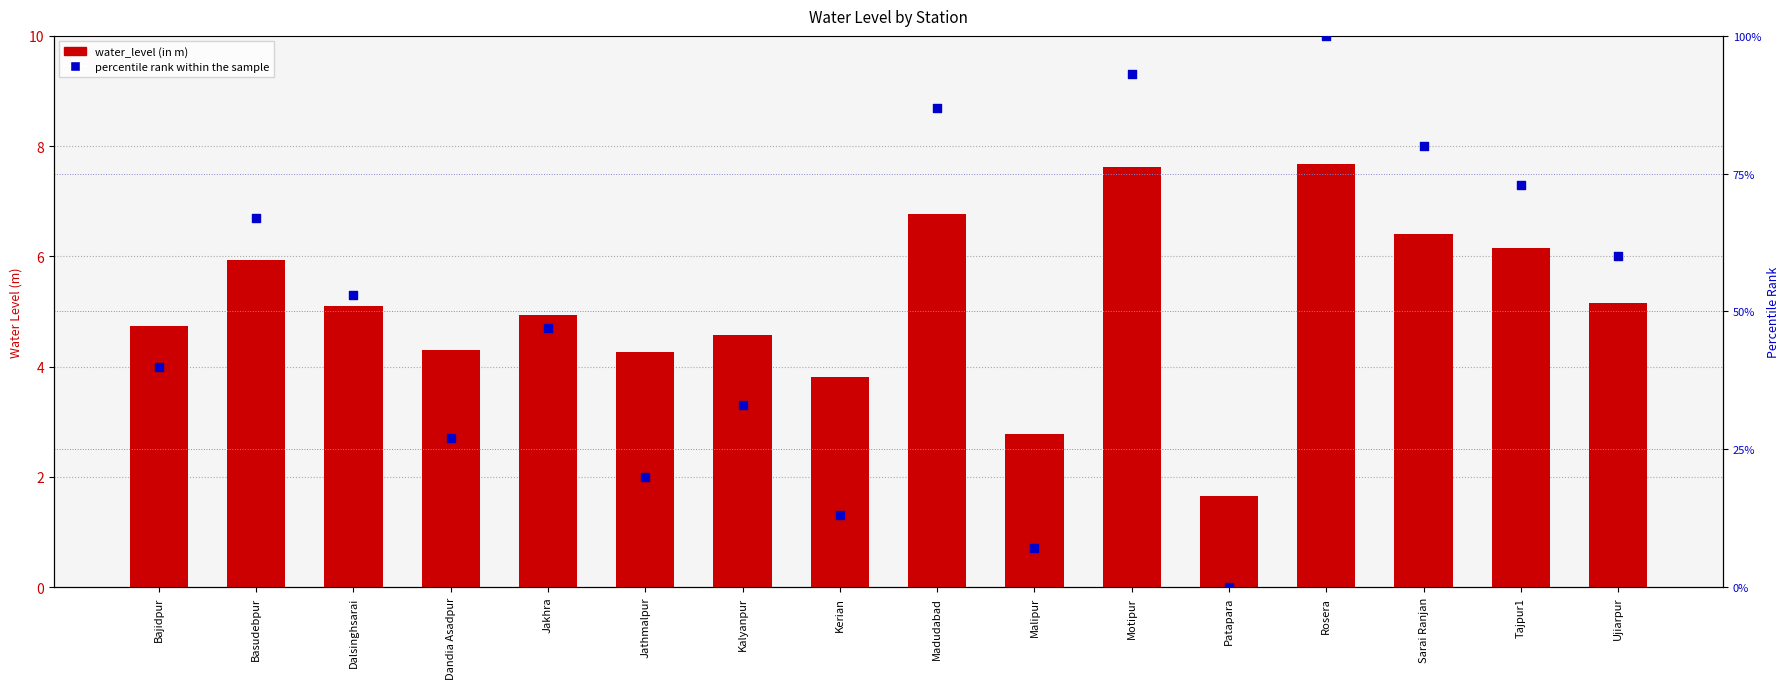

Which series contains the highest Y value?

percentile rank within the sample